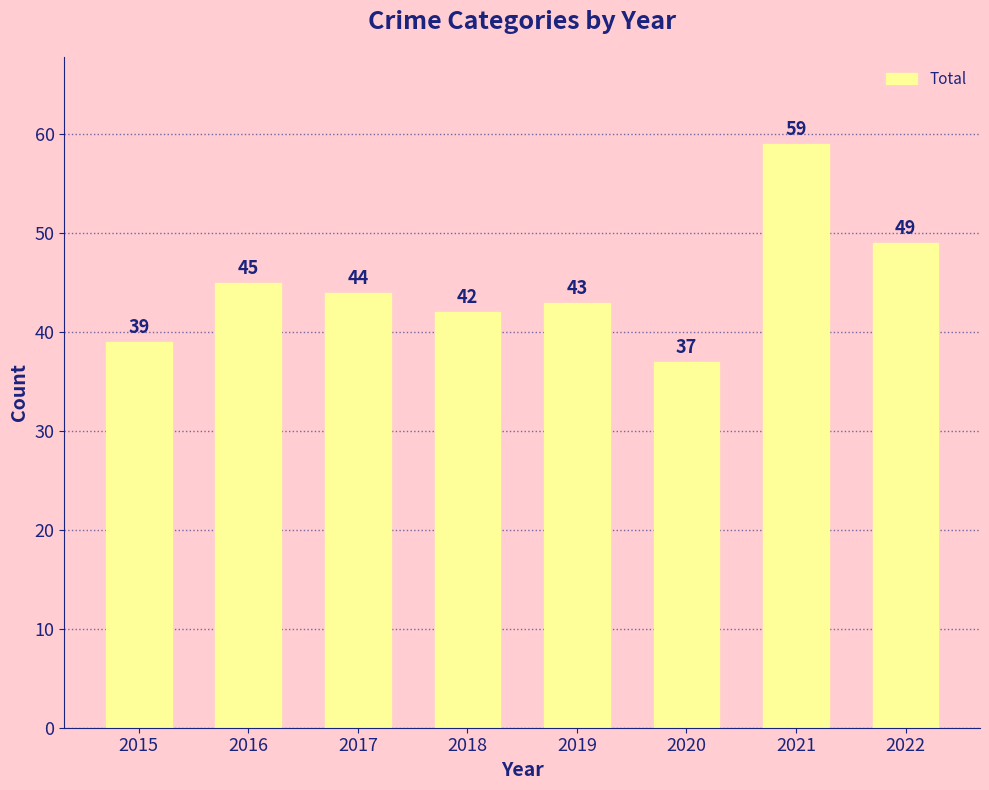

How many data points are less than 44?

4